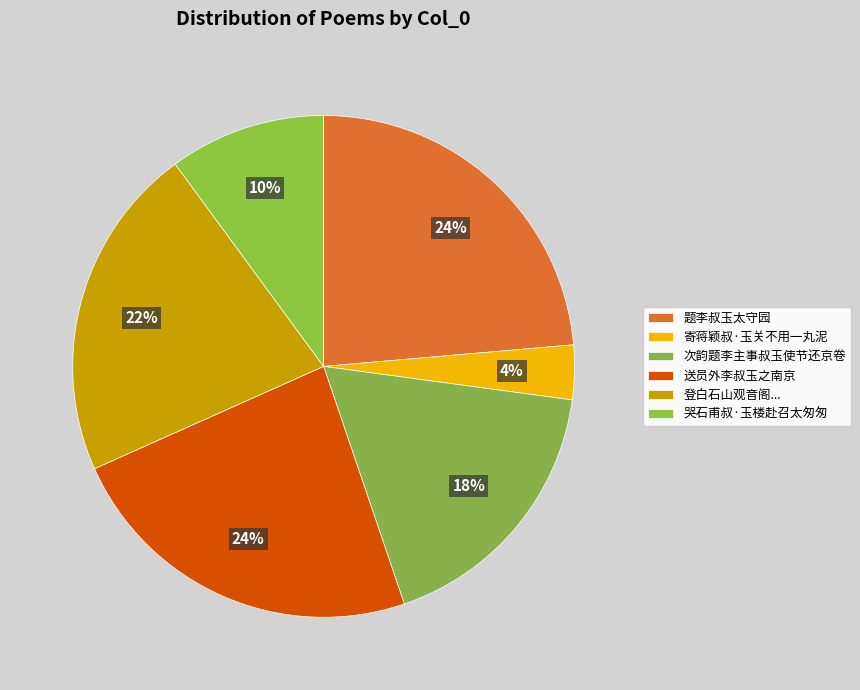

To the nearest percent, what portion does 次韵题李主事叔玉使节还京卷 represent?

18%